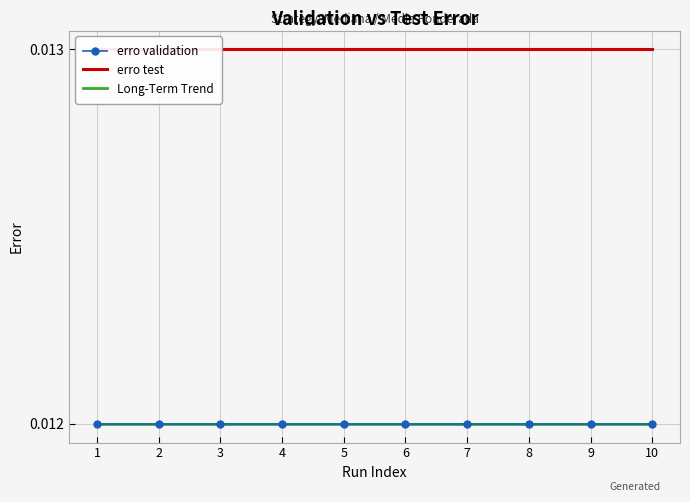

True or false: erro test and erro validation intersect in this chart.

False